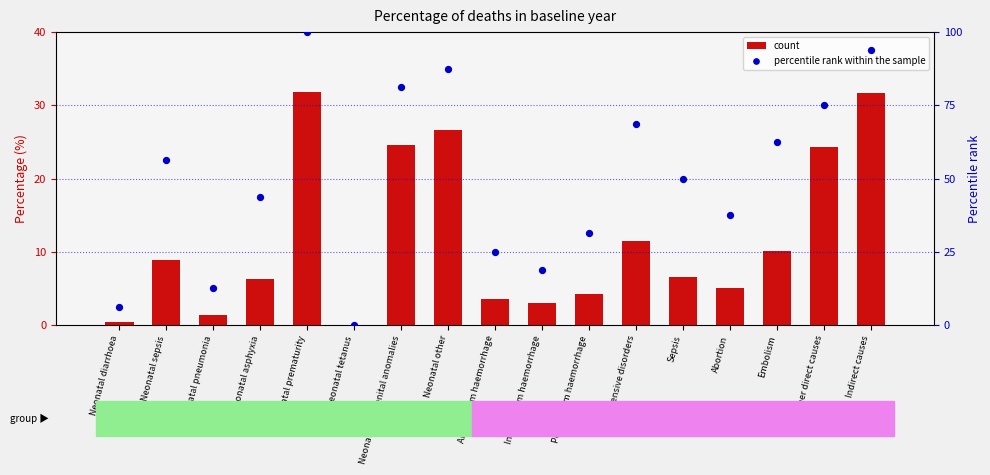

Is the value of percentile rank within the sample at Neonatal asphyxia greater than the value of count at Neonatal pneumonia?

Yes